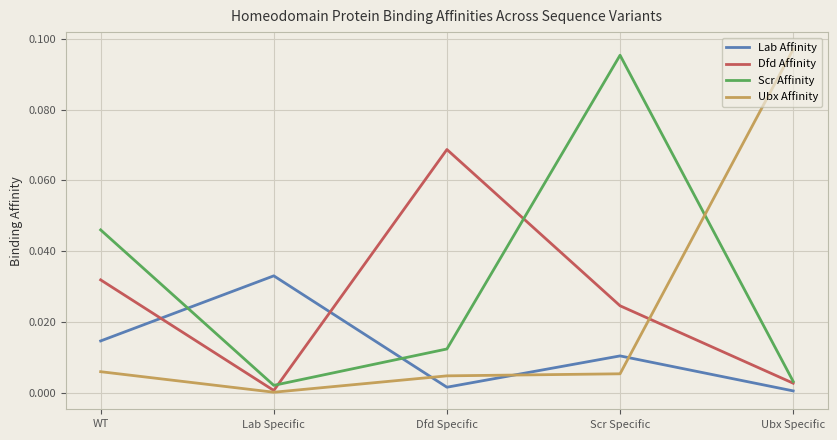

Which series has the widest spread of values?

Ubx Affinity